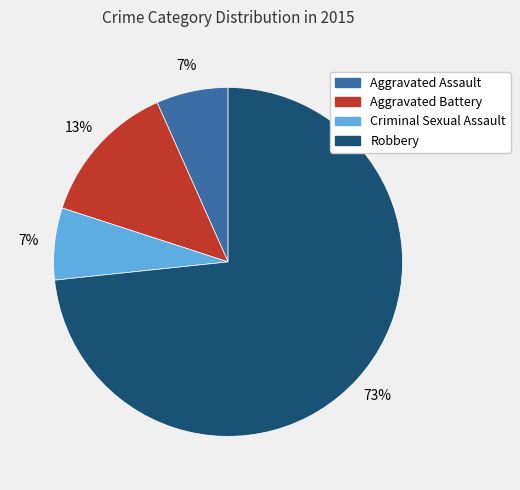

Is the sum of Aggravated Battery and Criminal Sexual Assault greater than half?

No